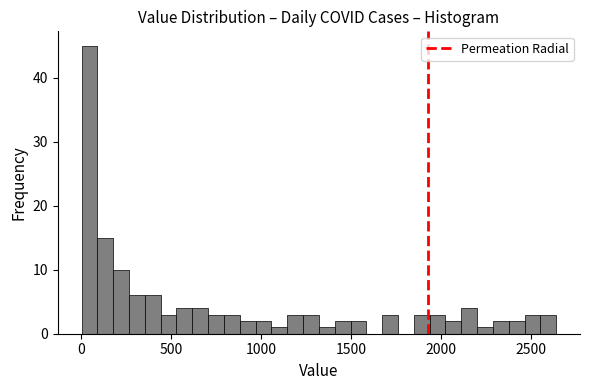

Read against the x-axis, roughly where is the centre of the tallest bar?

50